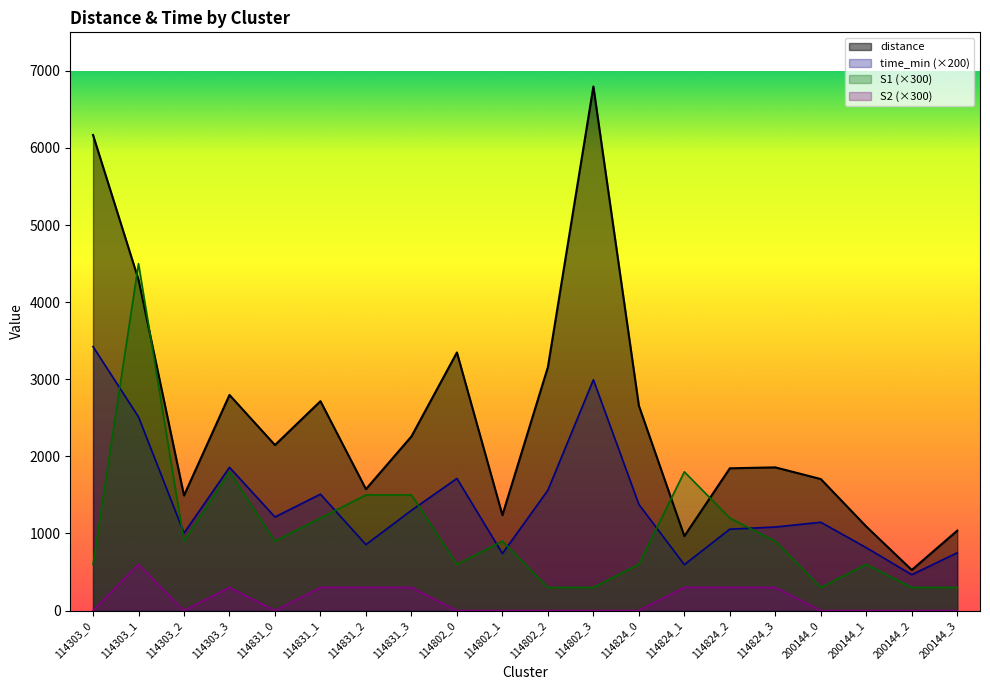

True or false: S2 and time_min cross at least once.

False